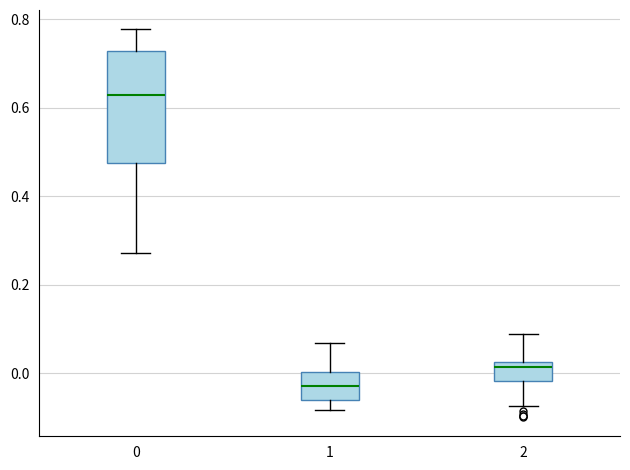

Which box's median line is the highest?

0